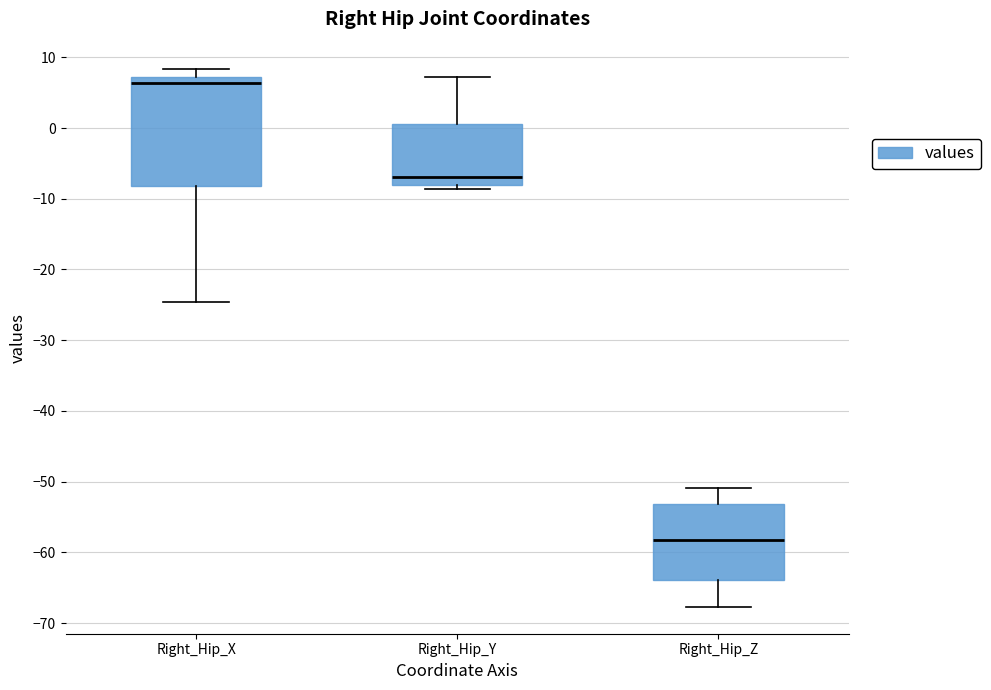

Which box has the highest median line?

Right_Hip_X